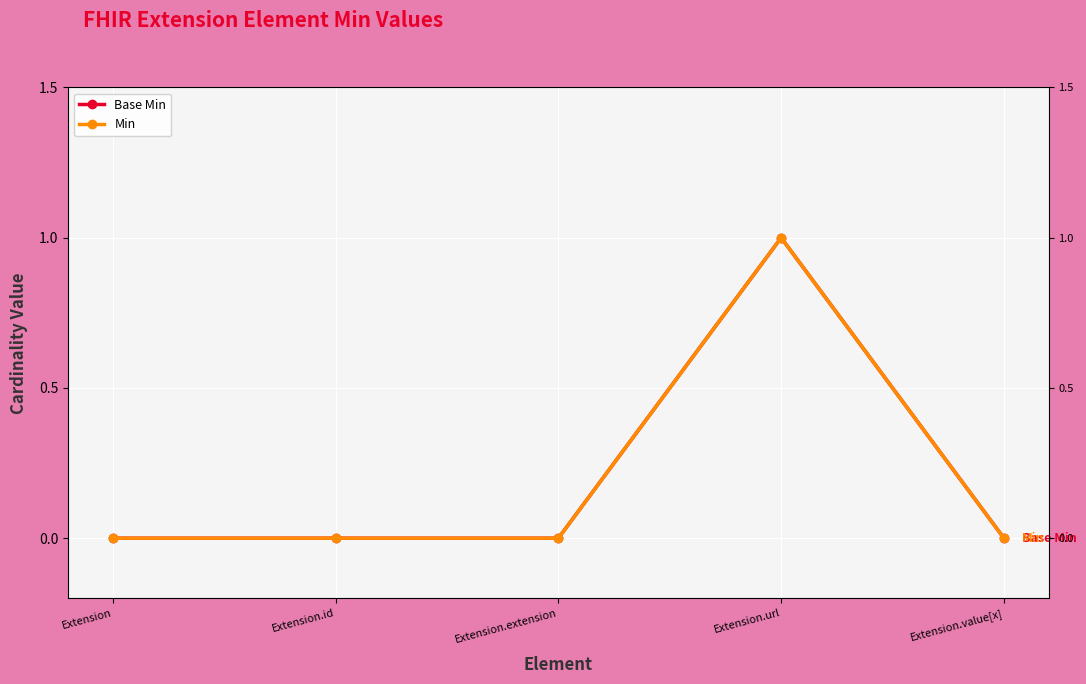

What is the label of the 1st point from the left?

Extension